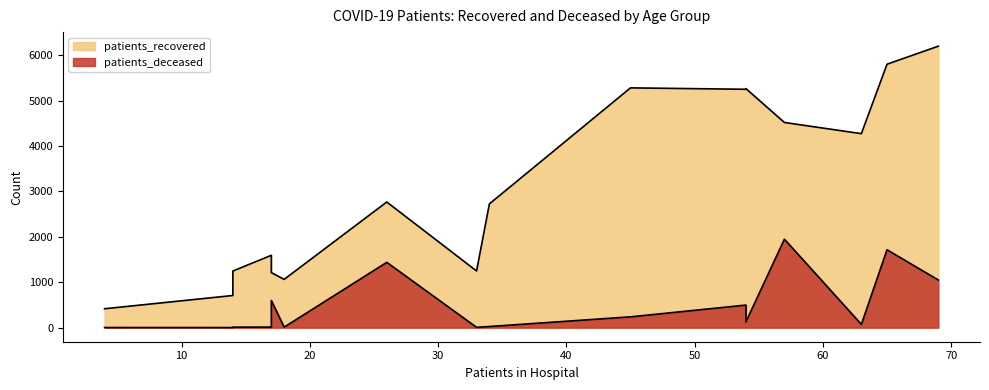

How many lines are shown in the chart?

2